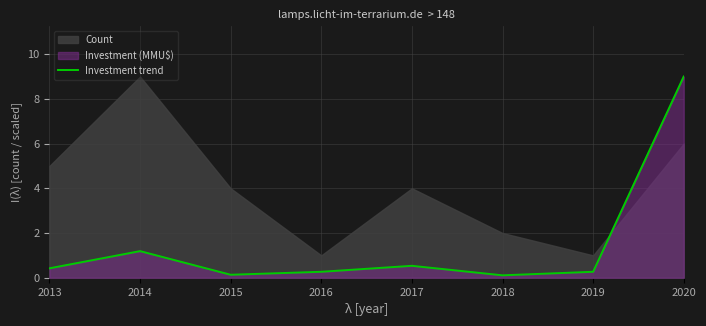

Is it true that Investment trend equals 0.3 at 2016?

True